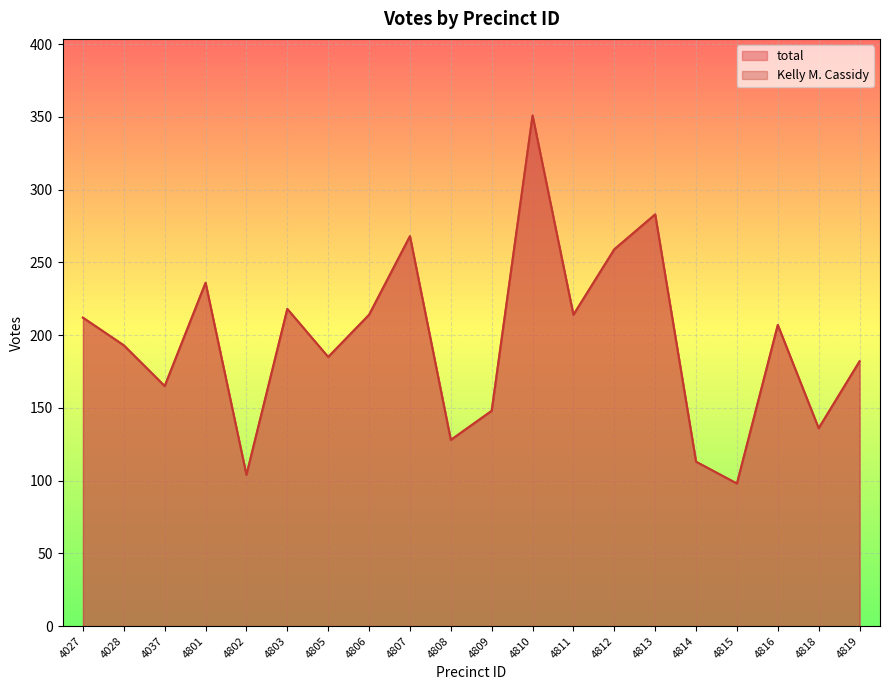

Does the chart display data point markers on the line(s)?

No